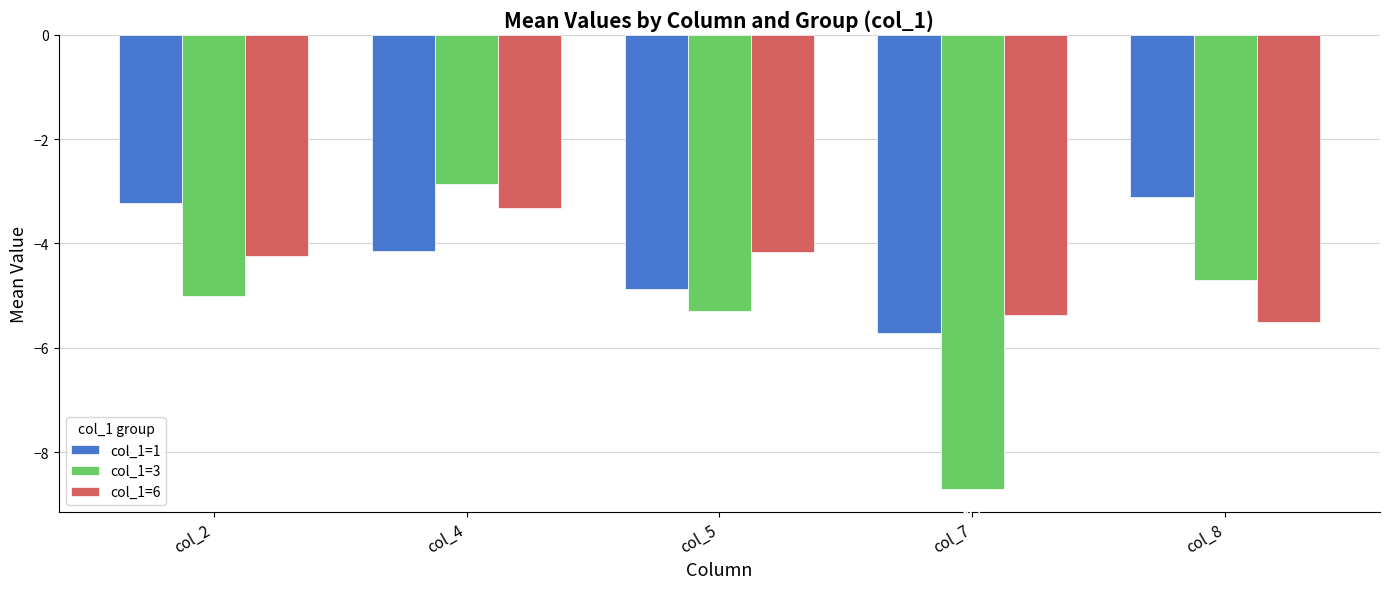

The col_1=6 series shows -3.3 at col_4. True or false?

True